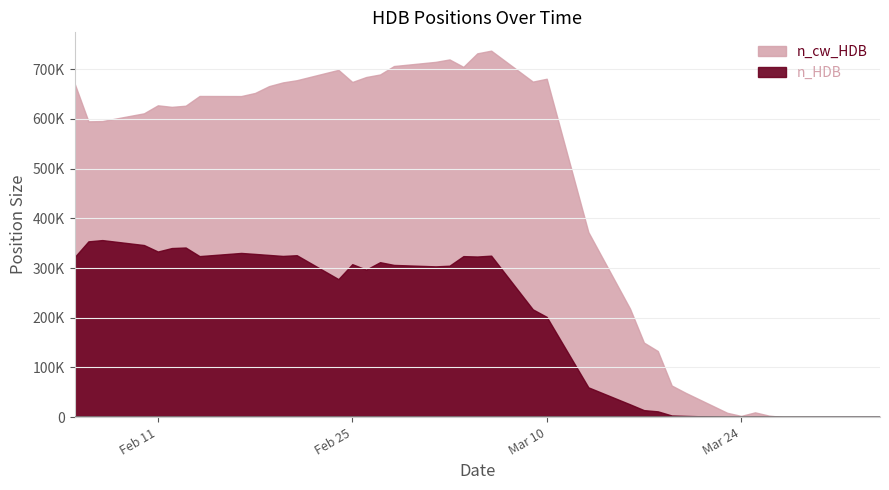

At which category does the chart reach its peak across all series?

2020-03-06